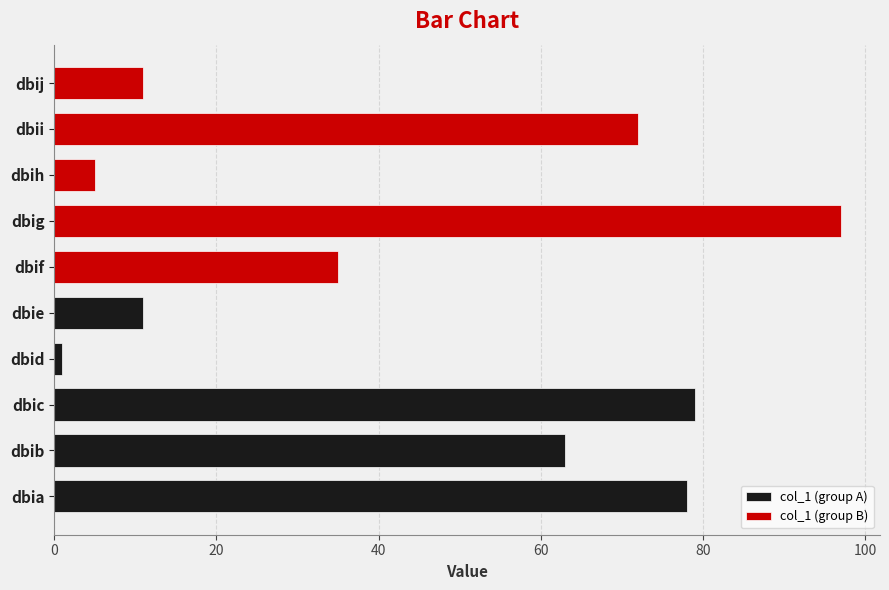

At 40, list the series in order from largest to smallest.

col_1 (group A), col_1 (group B)